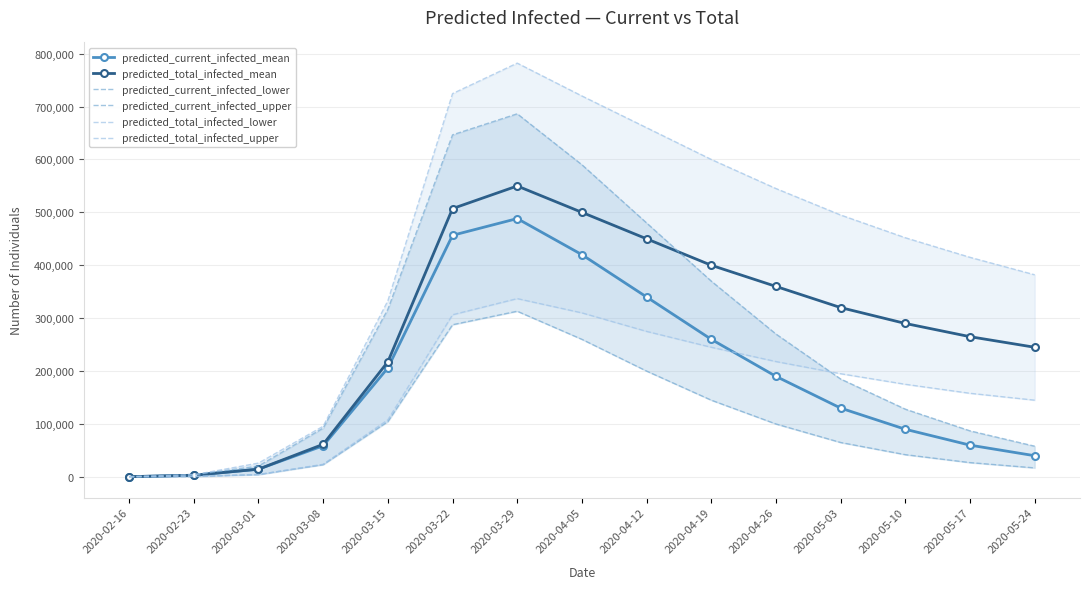

The value of predicted_current_infected_mean at 2020-03-01 is 14555. True or false?

True